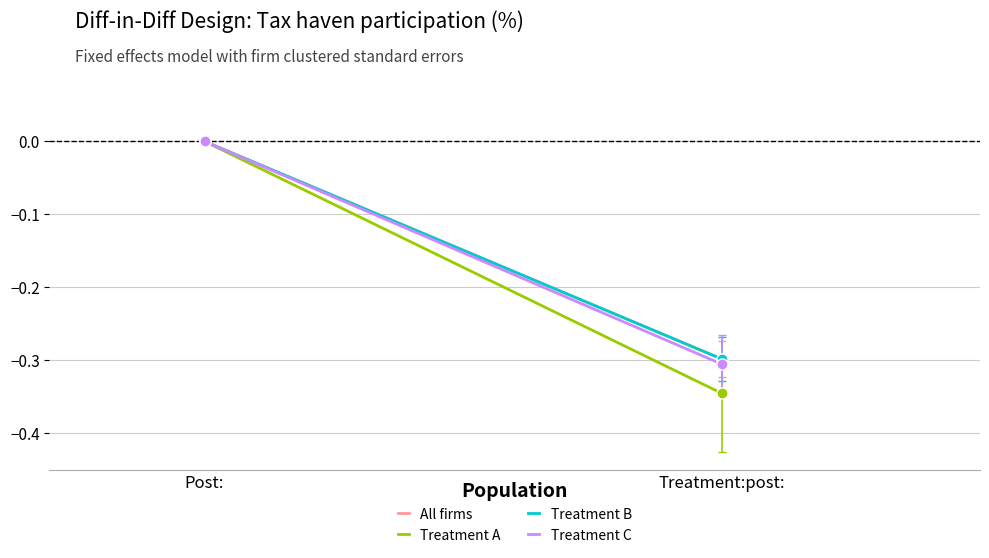

How many series are shown in this chart?

4